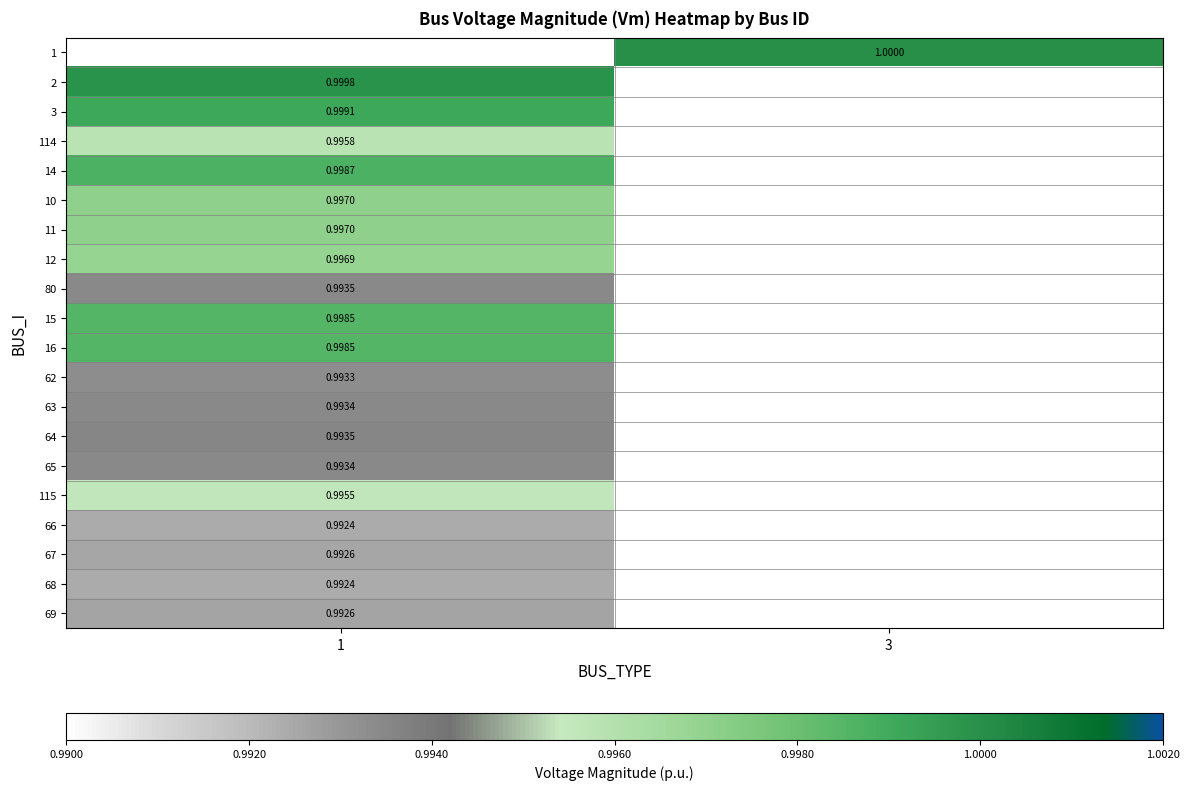

What is the greatest value displayed?

1.0